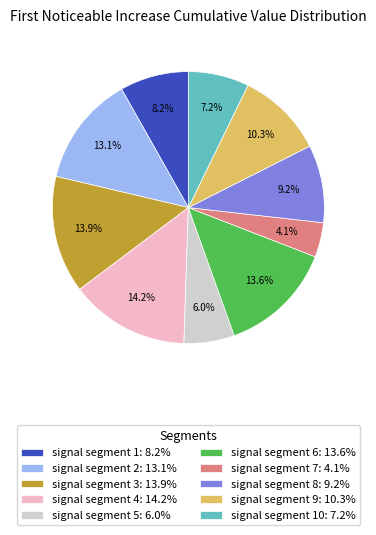

Which has a higher value, signal segment 6: 13.6% or signal segment 4: 14.2%?

signal segment 4: 14.2%